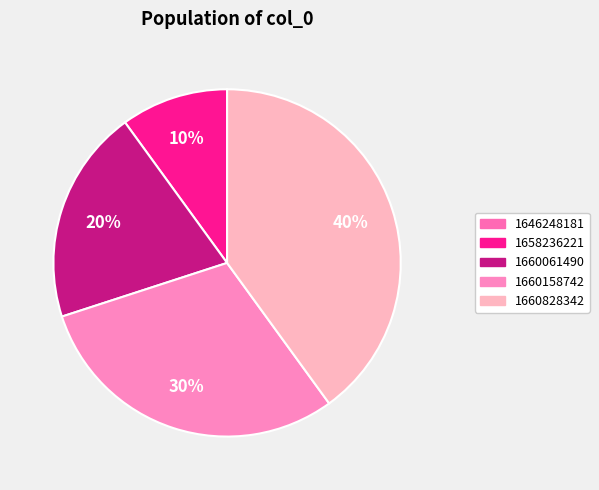

What percentage is the 1658236221 slice, to the nearest percent?

10%